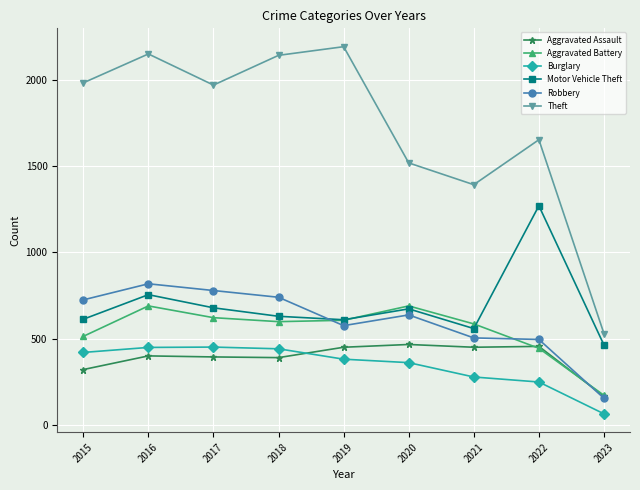

What is the difference between the maximum and minimum values in the Motor Vehicle Theft series?

805